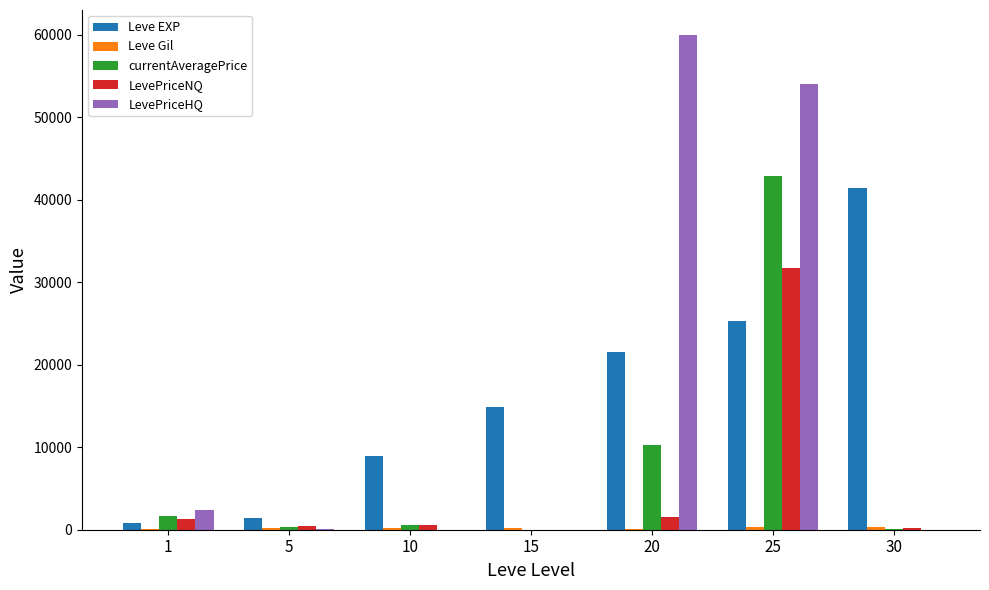

Count the number of data series in this chart.

5